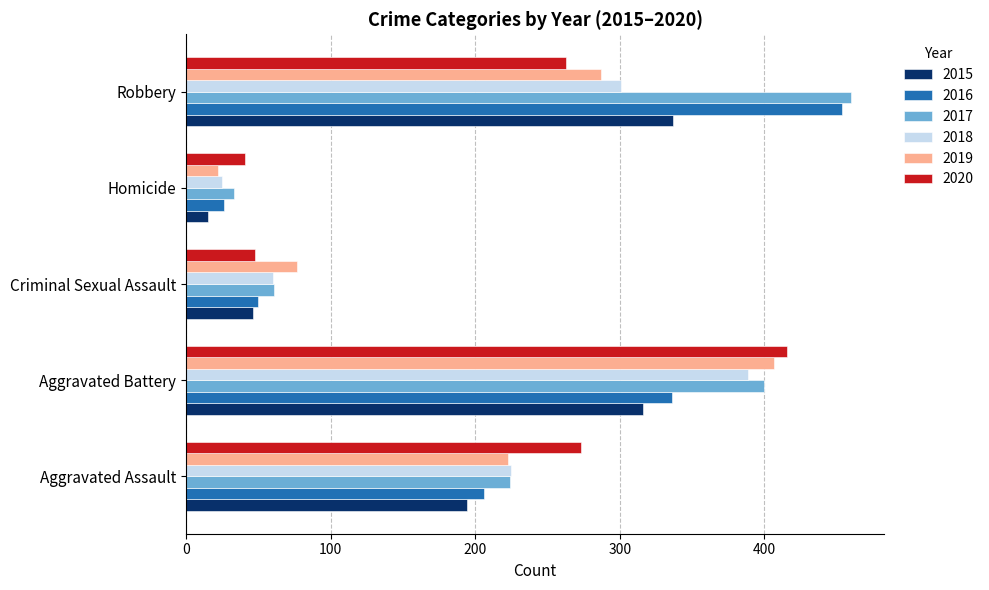

How many series are shown in this chart?

6